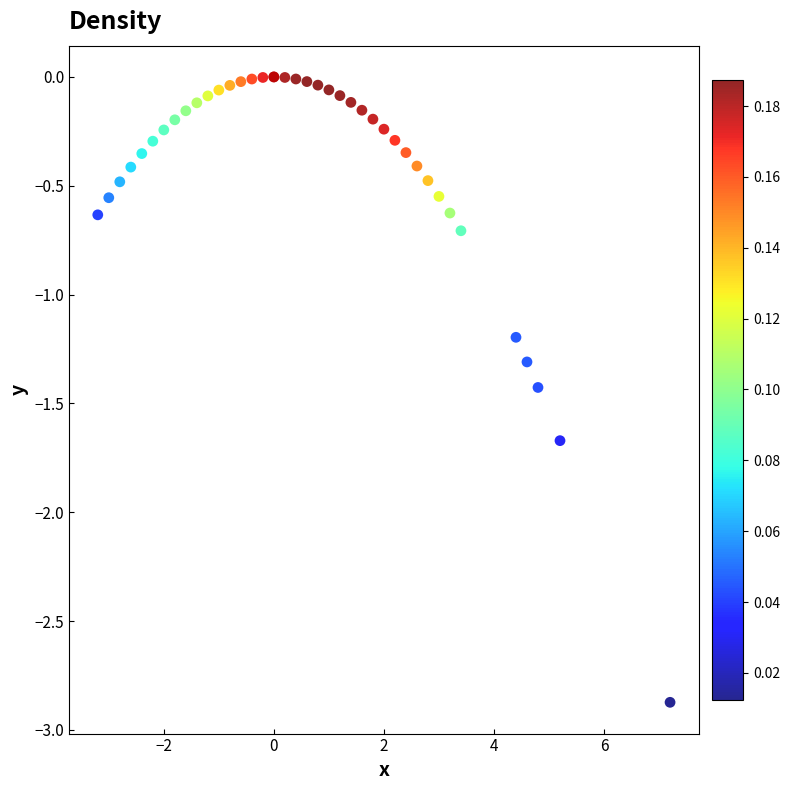

What Y value in the scatter plot is closest to -1?

-1.2